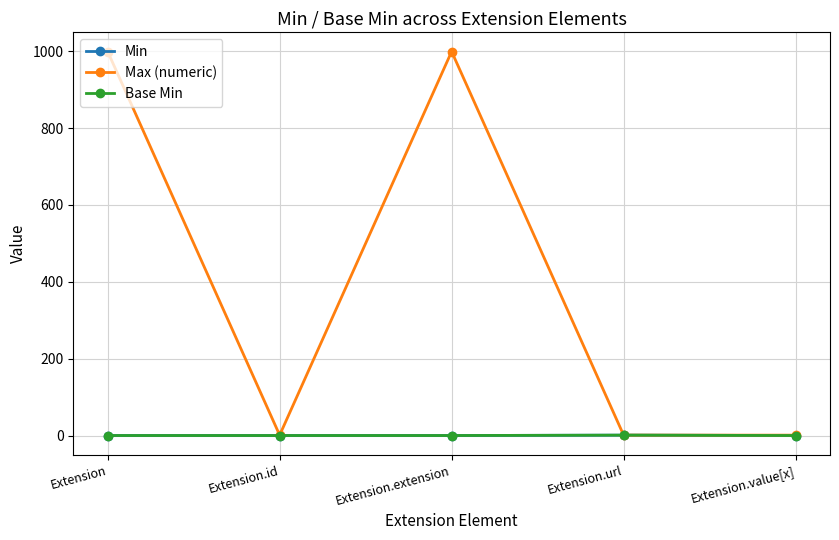

Where is Base Min nearest to the value 0?

Extension